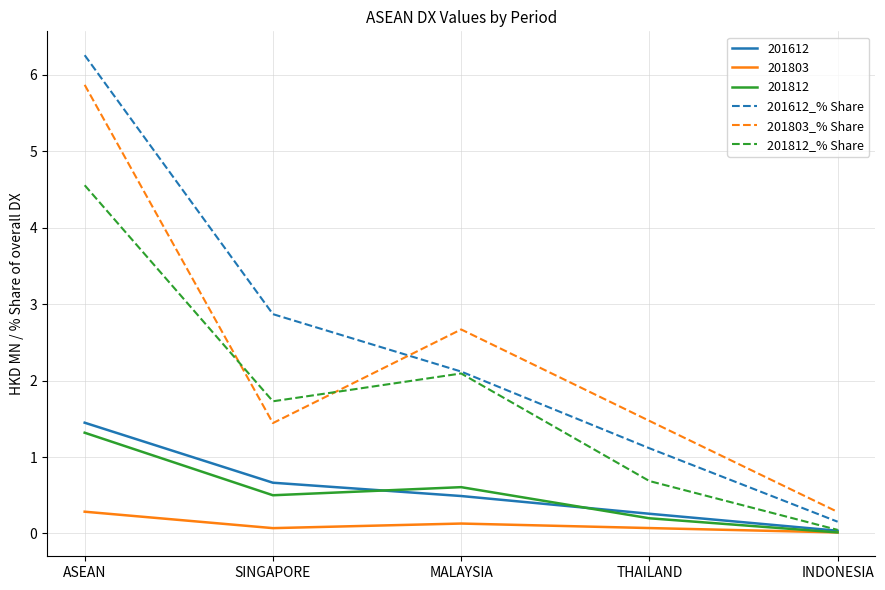

What is the total value across all series at ASEAN?

19.7